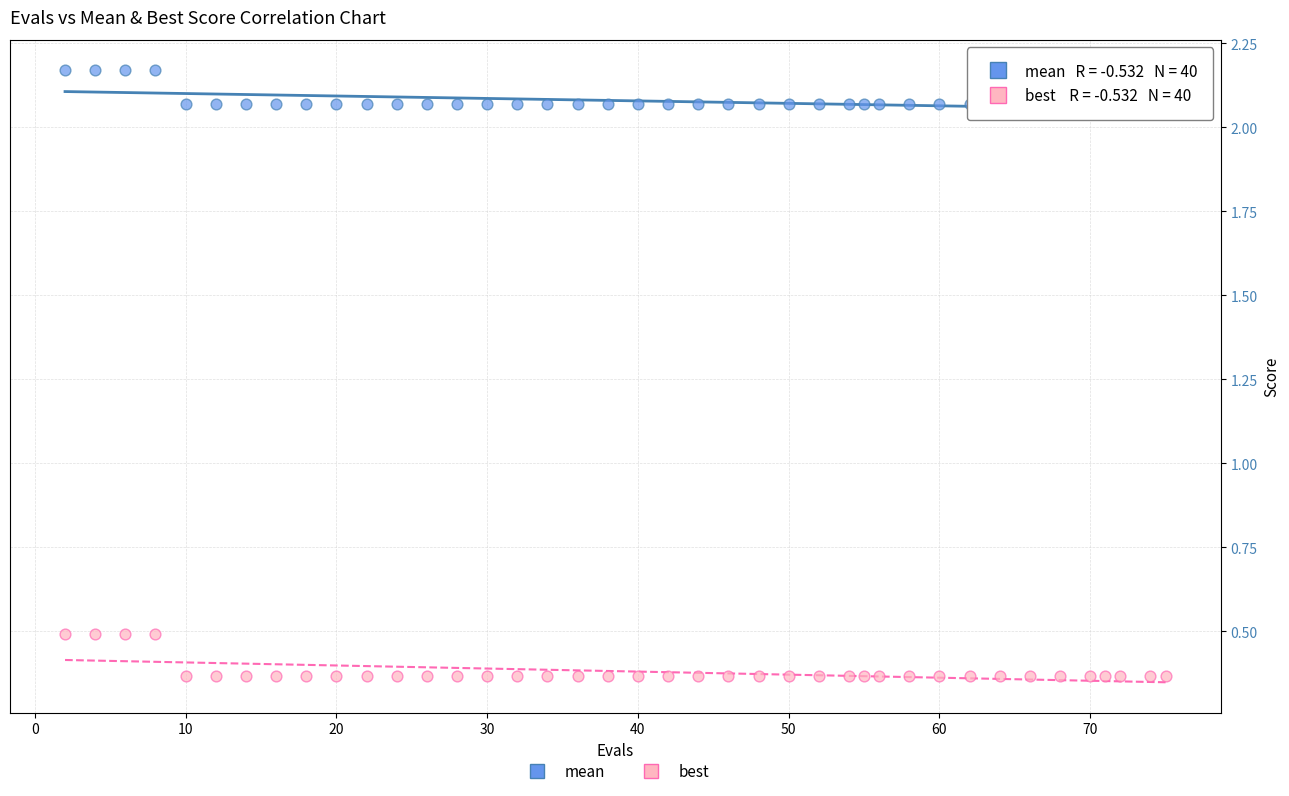

Across all data points, what is the range of X values (max minus min)?

73.0